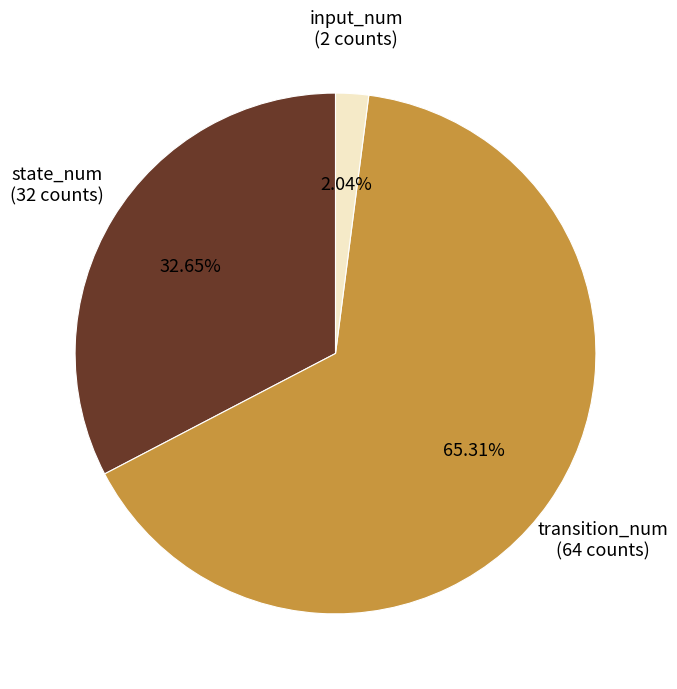

Is there a majority slice in this chart?

Yes